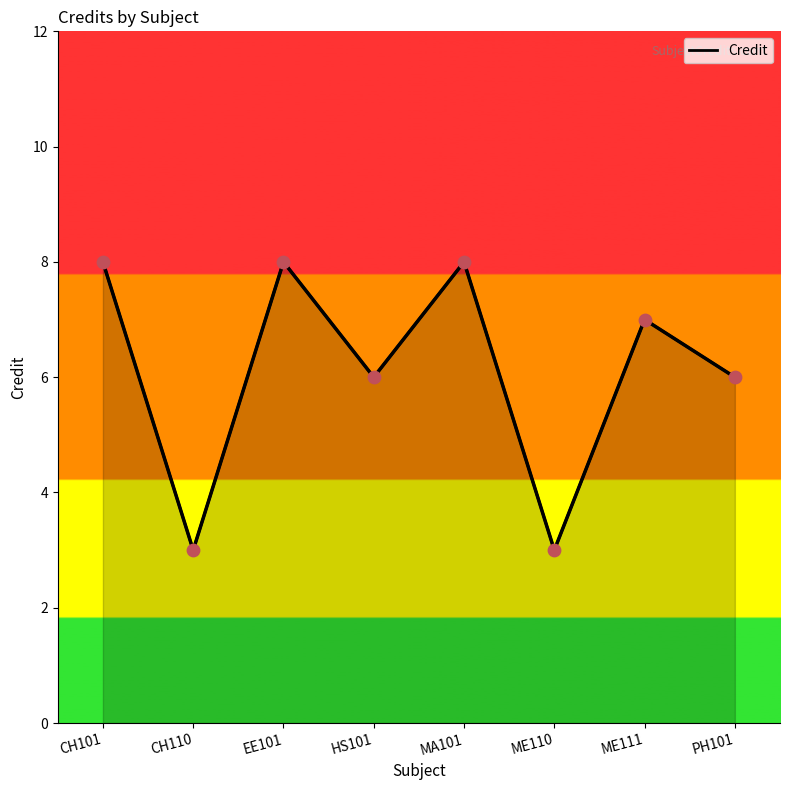

Approximately how many times larger is the value at ME111 compared to CH101?

0.9